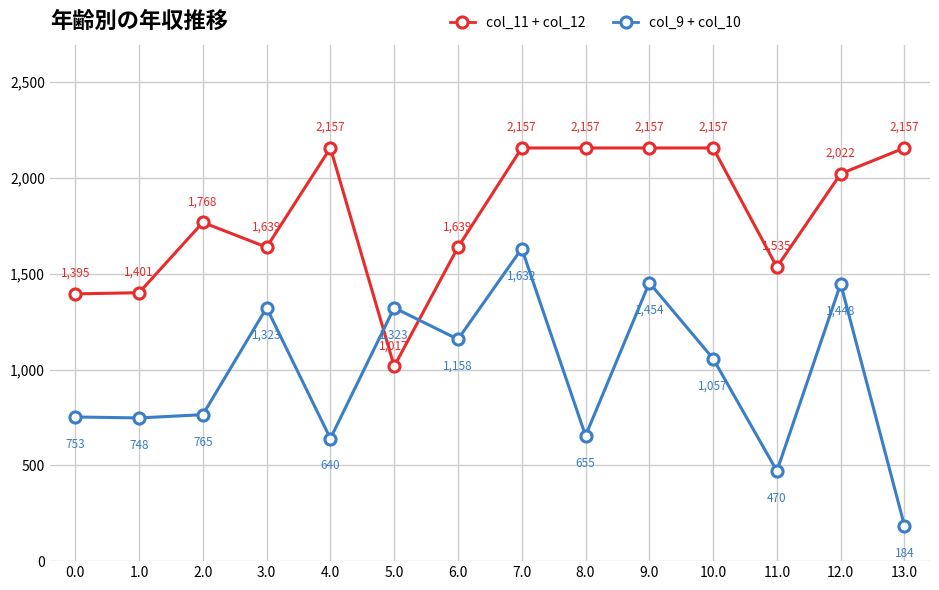

How many interior local valleys does the col_9 + col_10 series have?

5